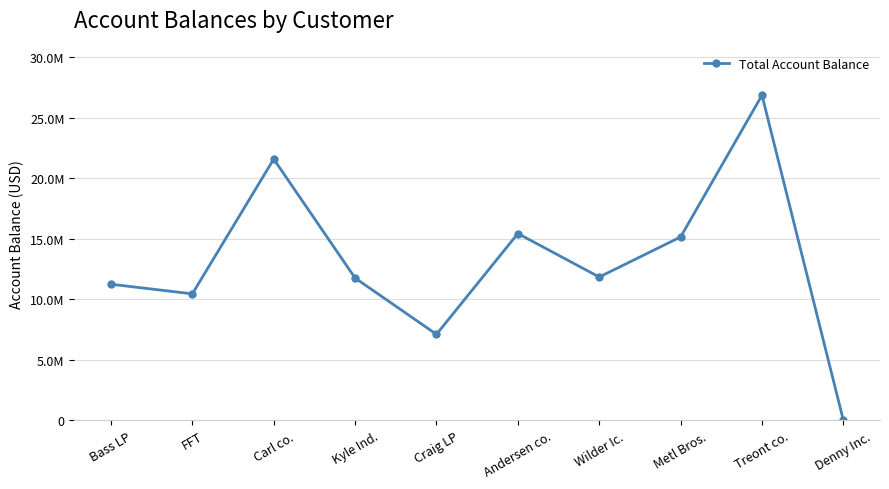

List the labels in order of value, smallest first.

Denny Inc., Craig LP, FFT, Bass LP, Kyle Ind., Wilder Ic., Metl Bros., Andersen co., Carl co., Treont co.